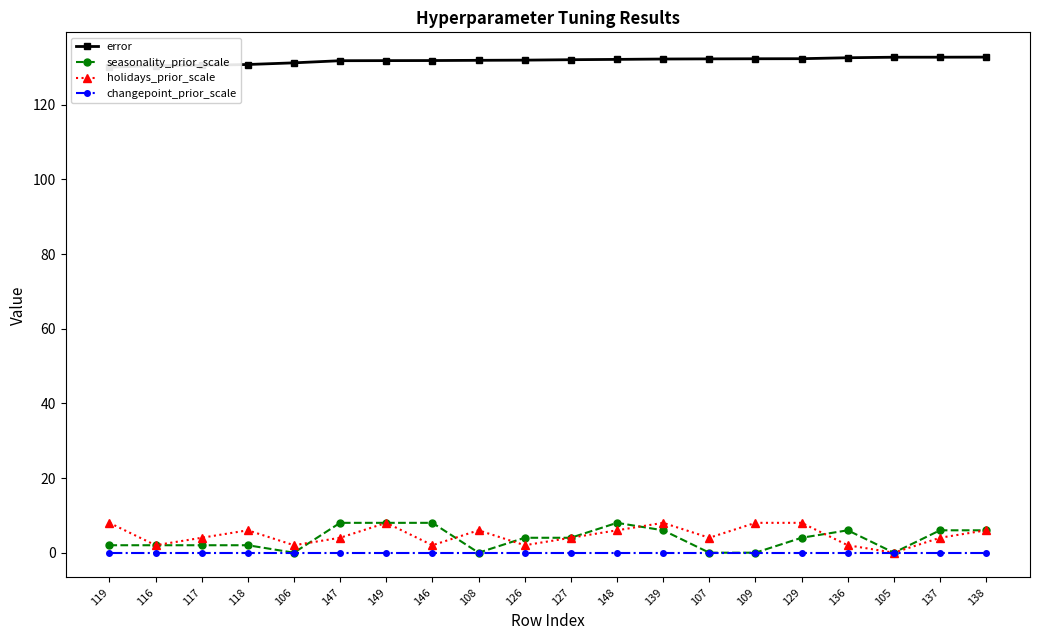

True or false: error has more than 1 points higher than both neighbors.

False